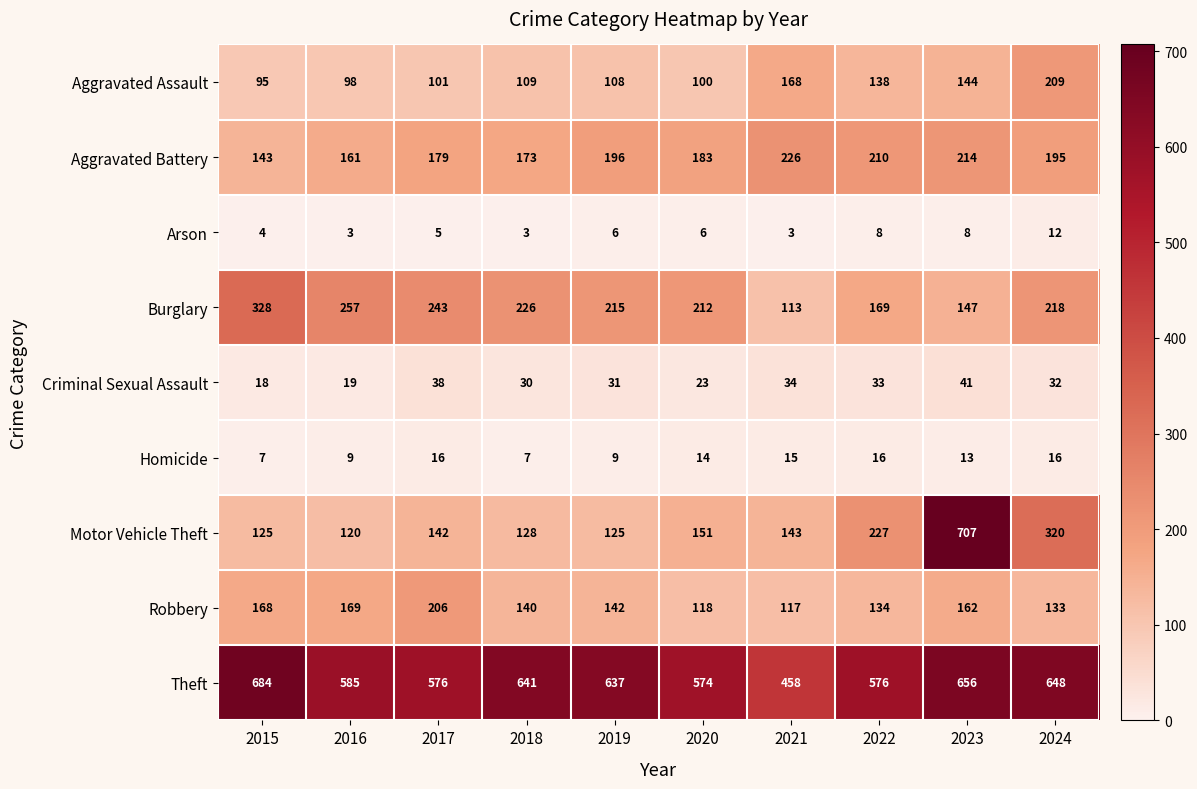

What is the average value of the Theft series?

604